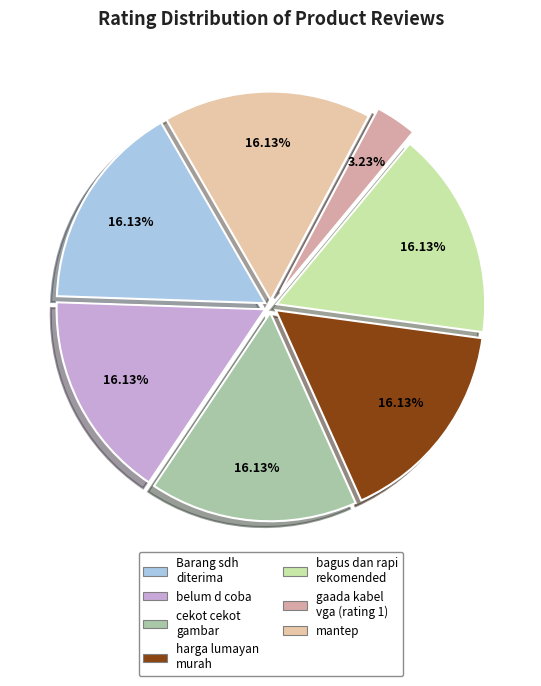

How many slices are in this pie chart?

7